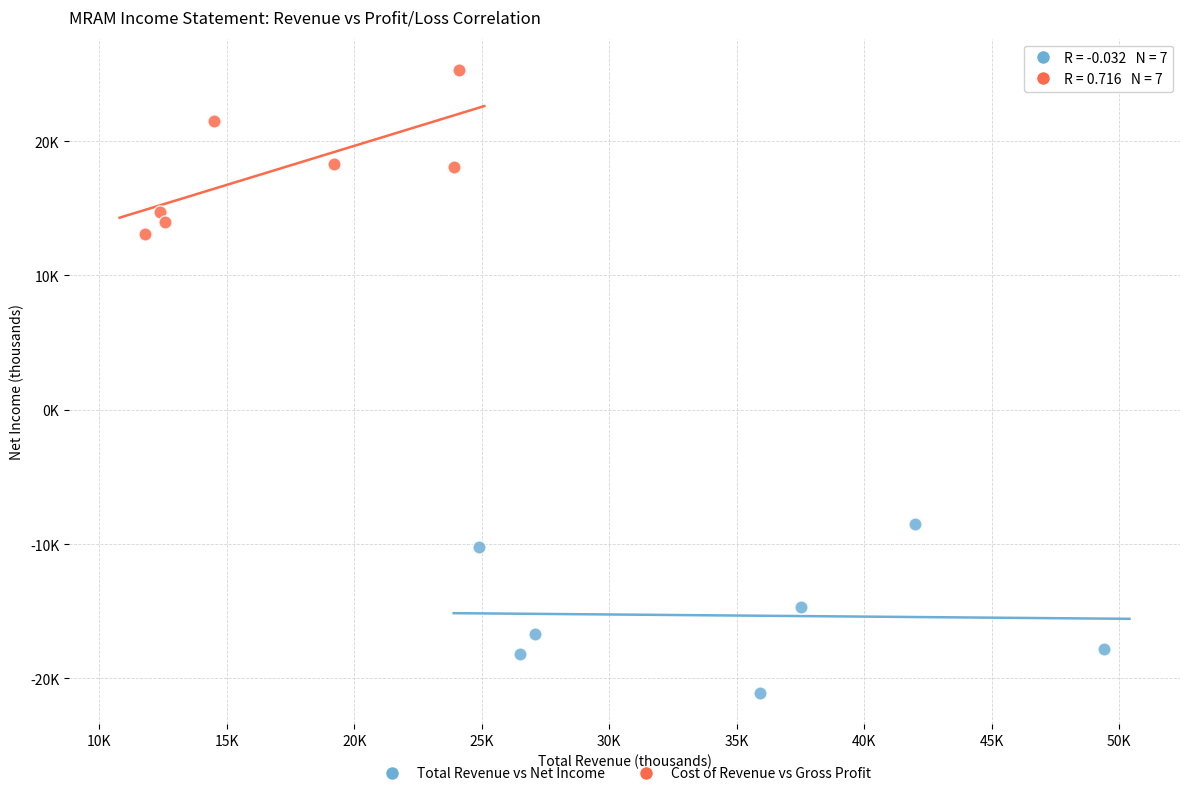

Which series reaches the minimum Y coordinate?

Total Revenue vs Net Income